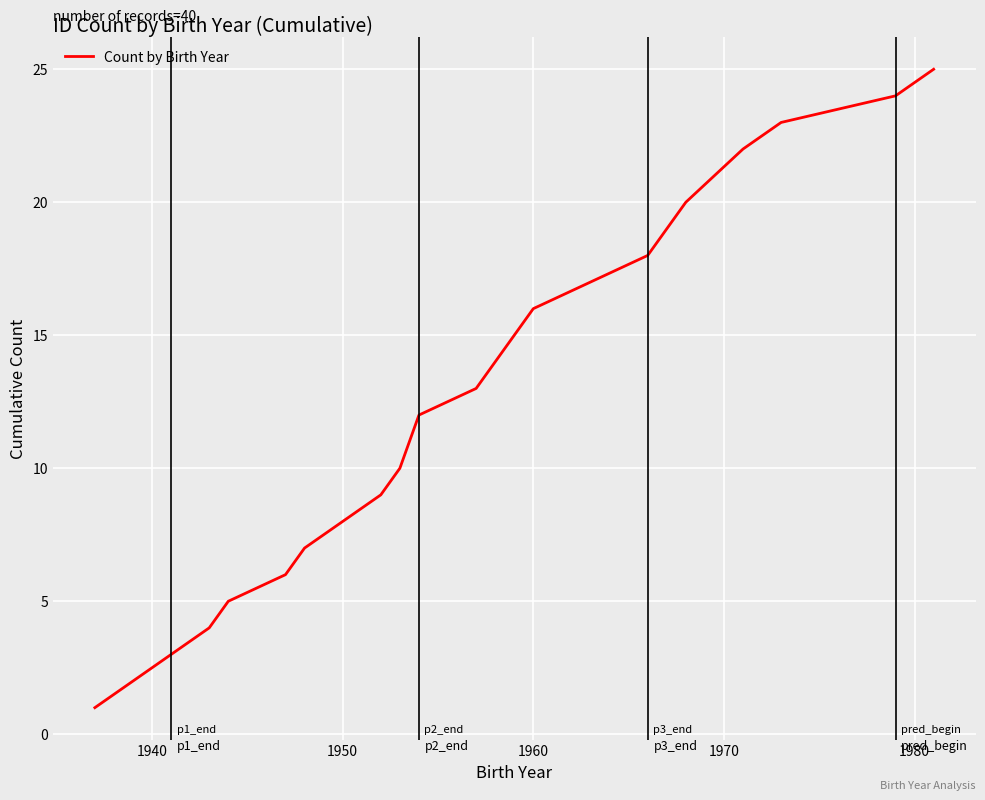

How many lines are shown in the chart?

1